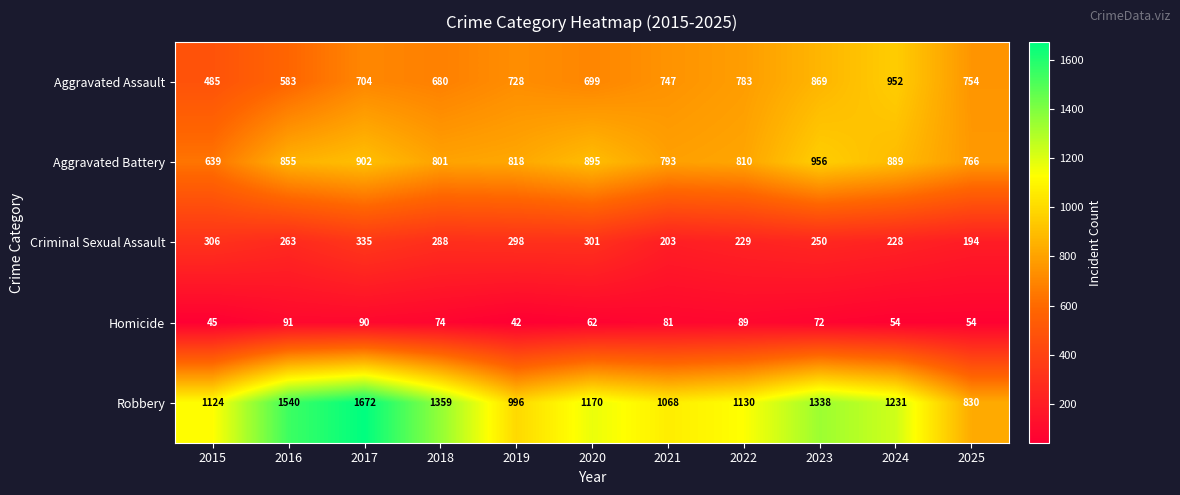

How many values in the Criminal Sexual Assault series are below 263?

5